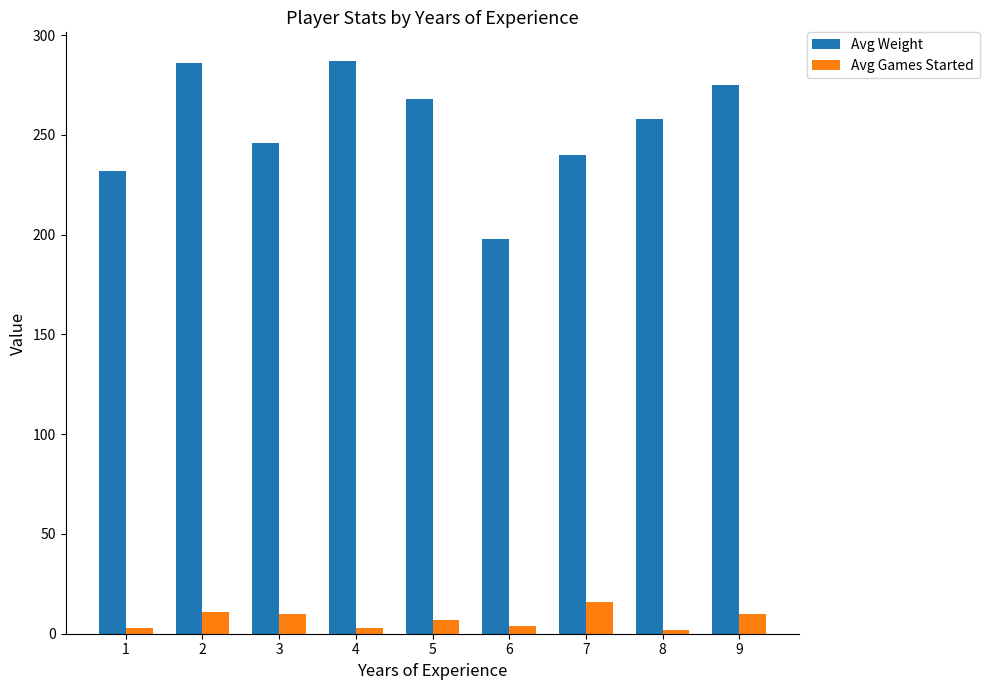

Is it true that Avg Weight equals 168 at 4?

False